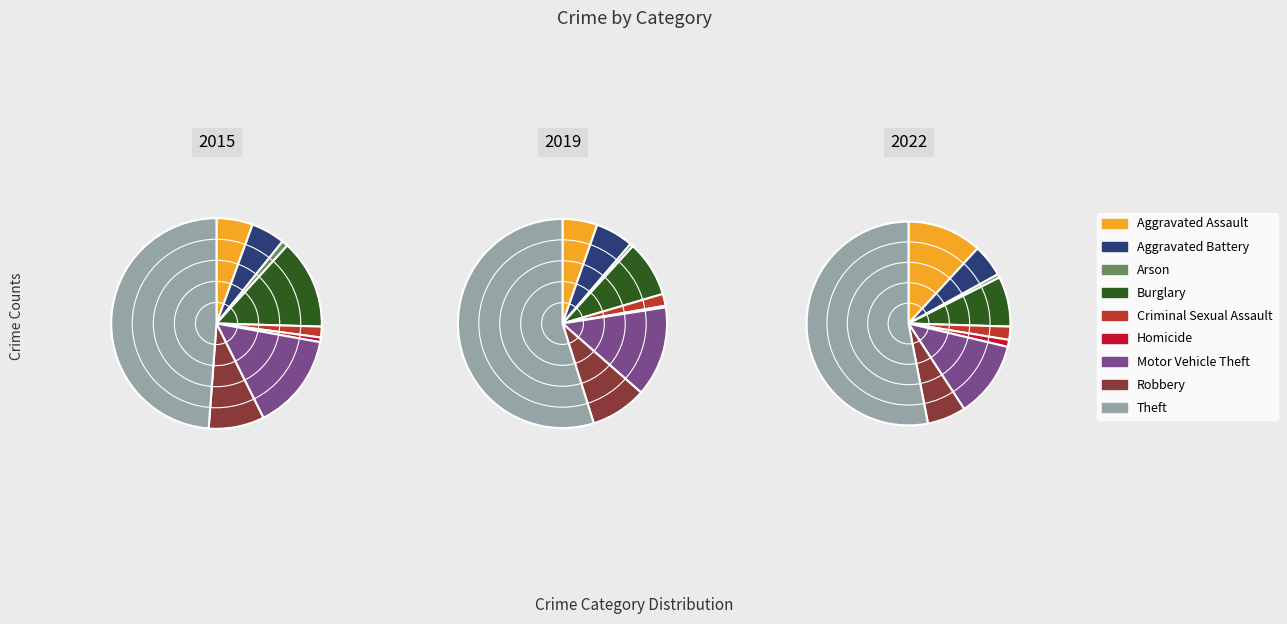

Which has a higher value, Motor Vehicle Theft or Arson?

Motor Vehicle Theft